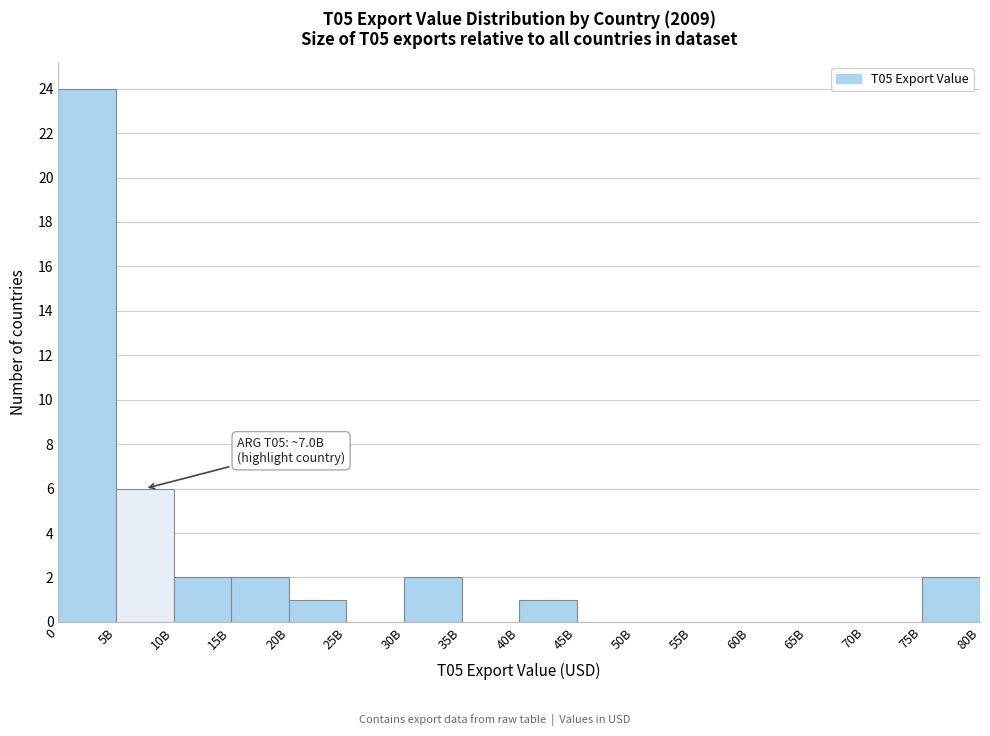

Reading left to right, list all the values displayed in this chart.

0=24	5B=6	10B=2	15B=2	20B=1	25B=0	30B=2	35B=0	40B=1	45B=0	50B=0	55B=0	60B=0	65B=0	70B=0	75B=2